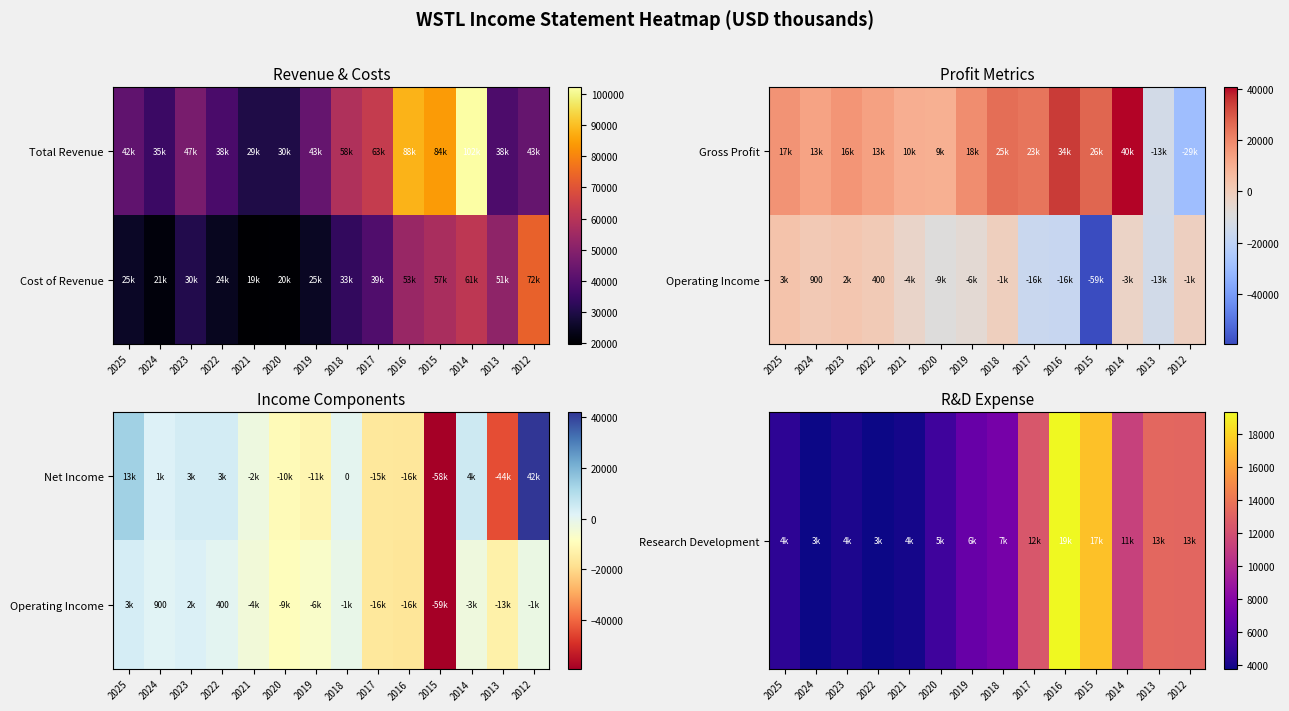

What is the sum of all Operating Income values?

-125400